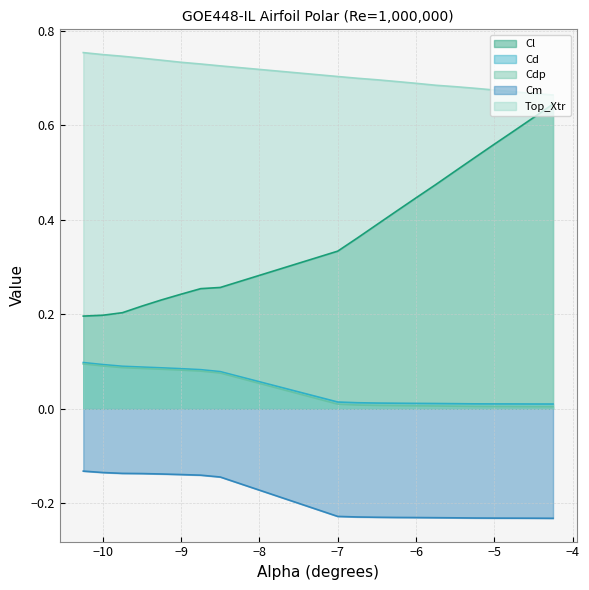

What are all the series names shown in the legend?

Cl, Cd, Cdp, Cm, Top_Xtr